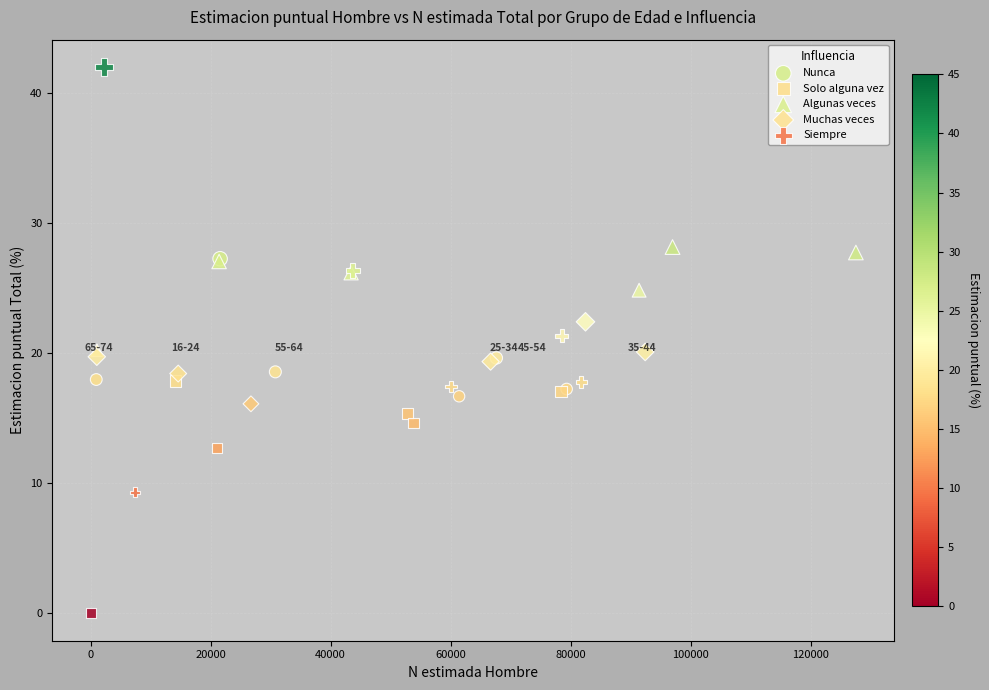

Which series contains the lowest Y value?

Solo alguna vez